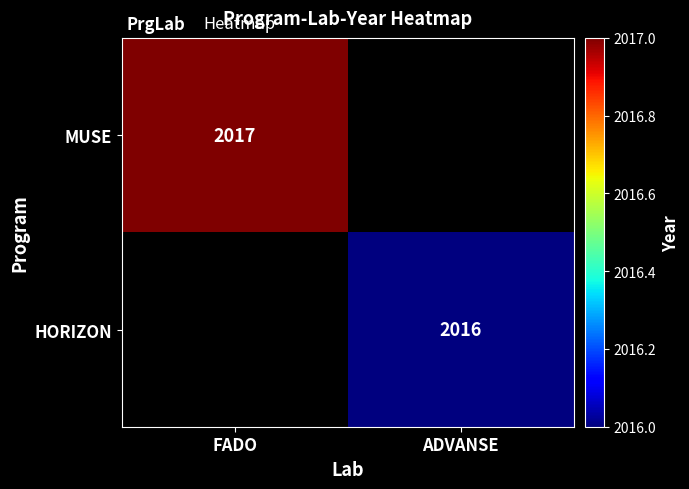

Which label corresponds to the largest value in the chart?

FADO